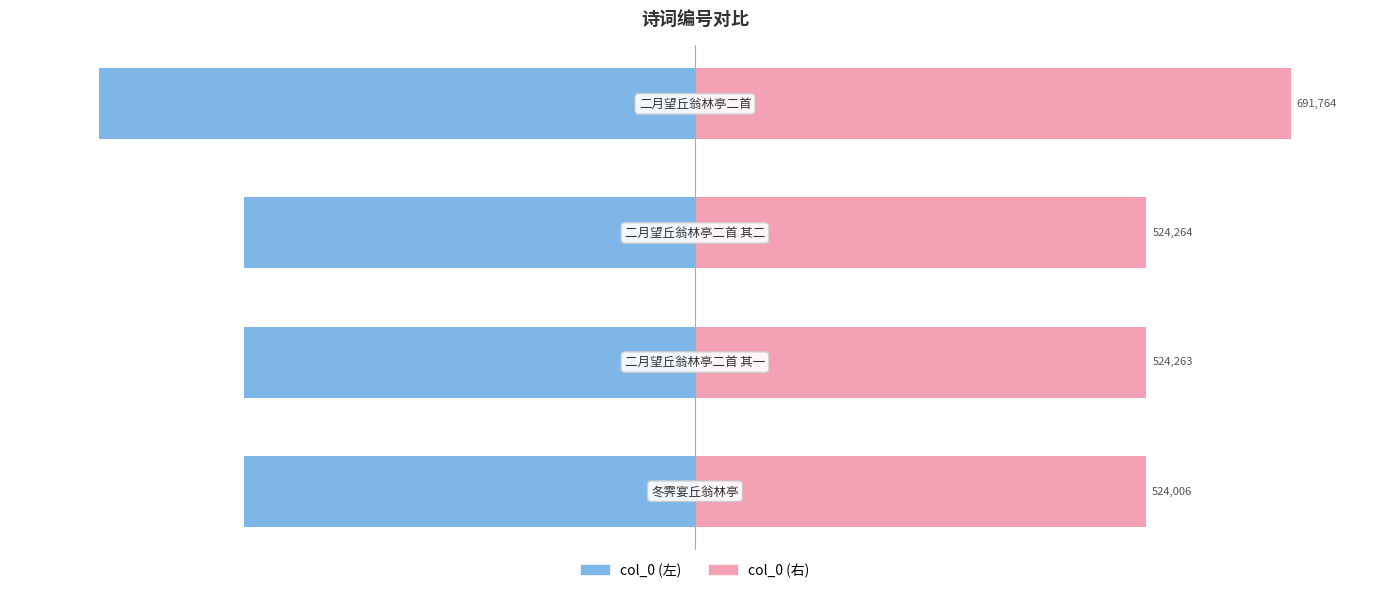

Which series has the largest range (max minus min)?

col_0 (左)